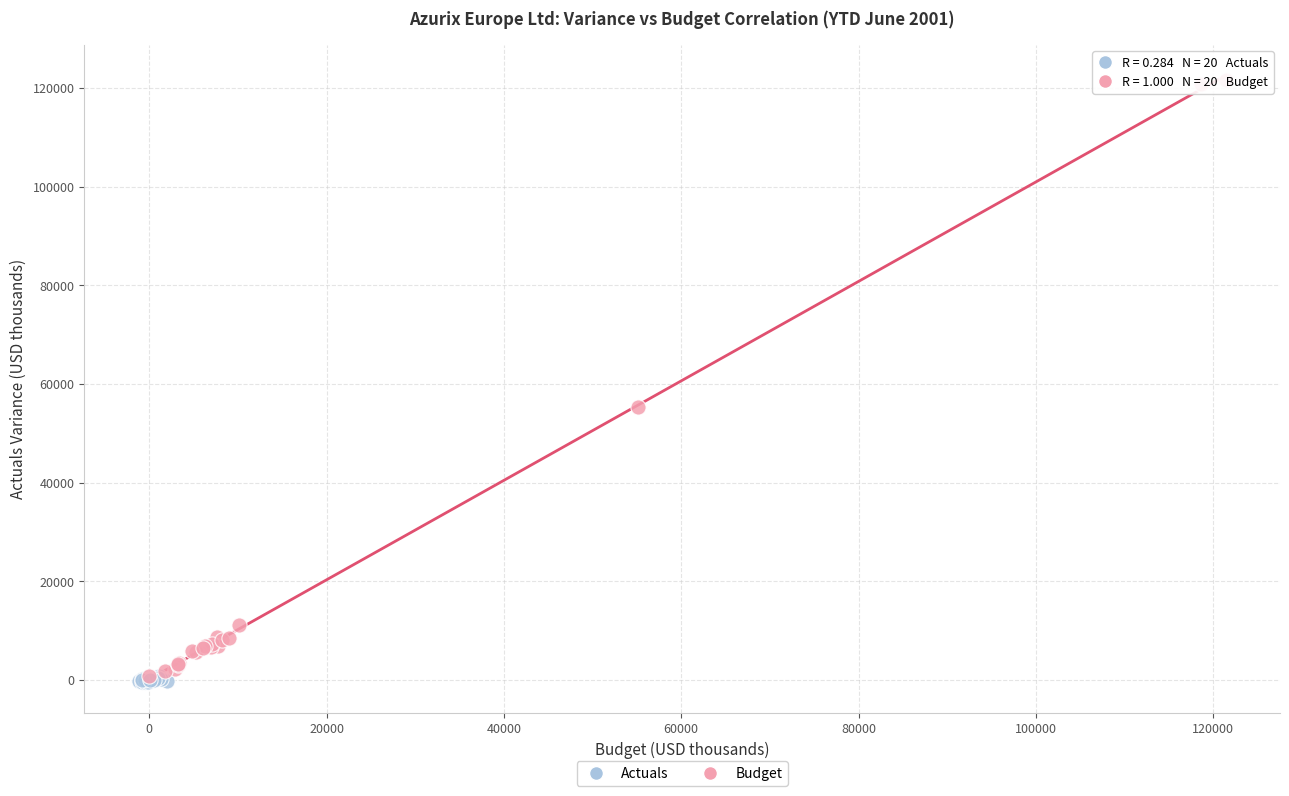

Which series has the widest spread of Y values?

Budget